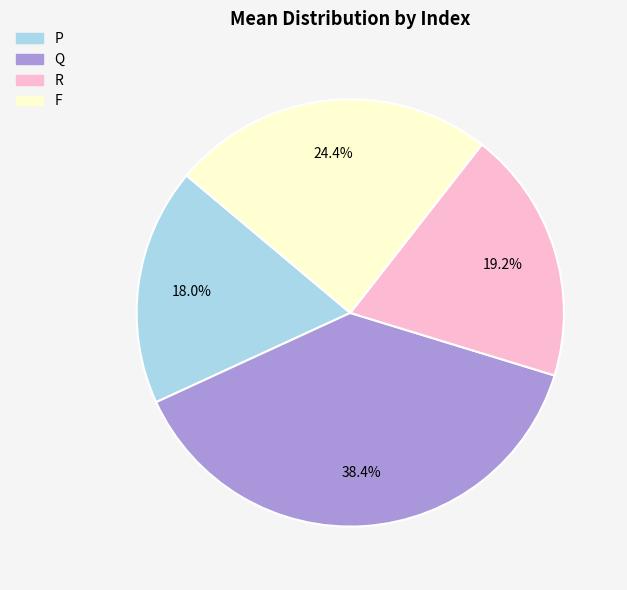

How much of the chart is everything except F?

75.6%